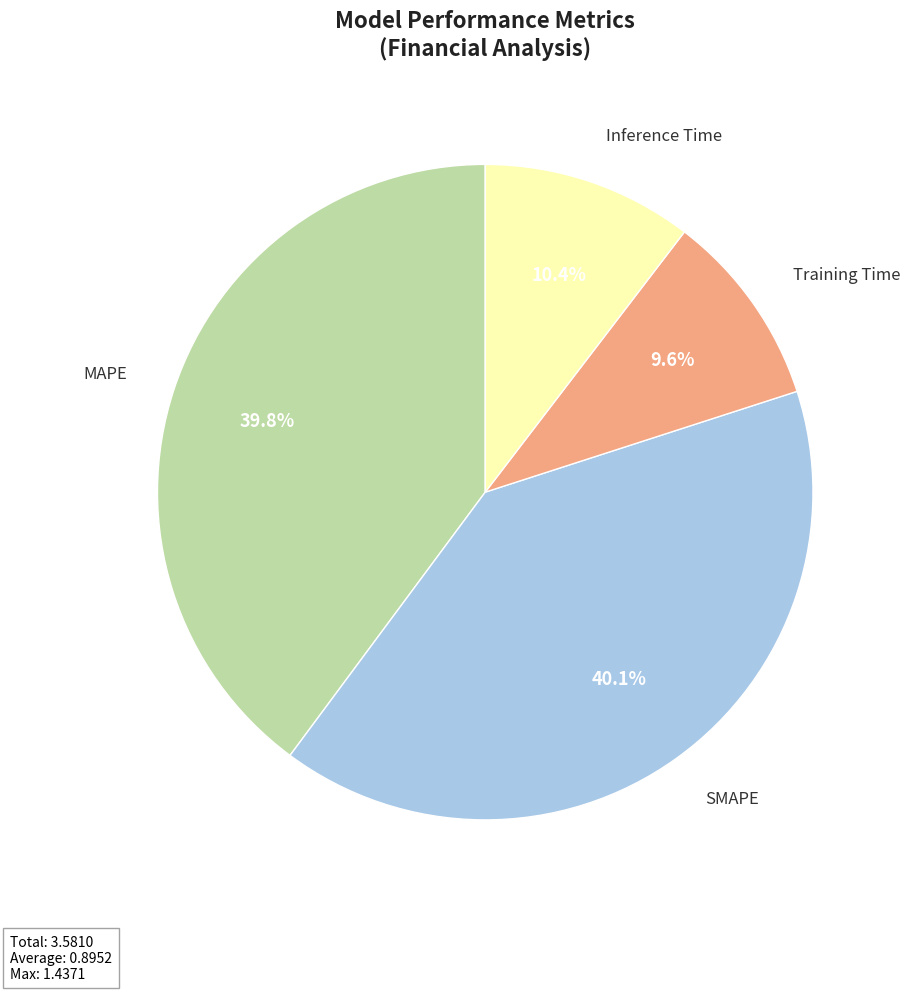

Is there a majority slice in this chart?

No